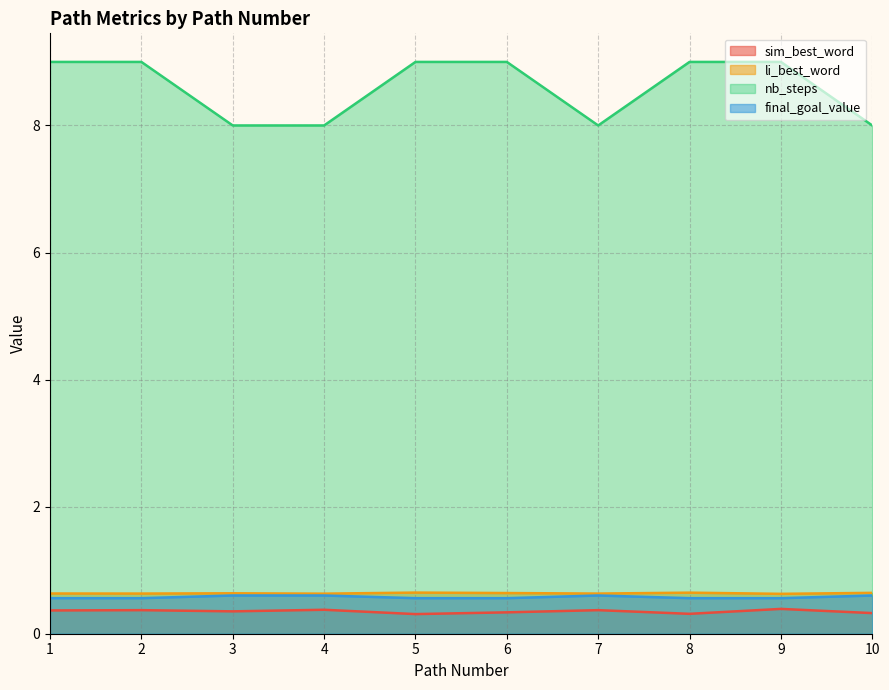

True or false: li_best_word has a value of 1.1 at 3.

False